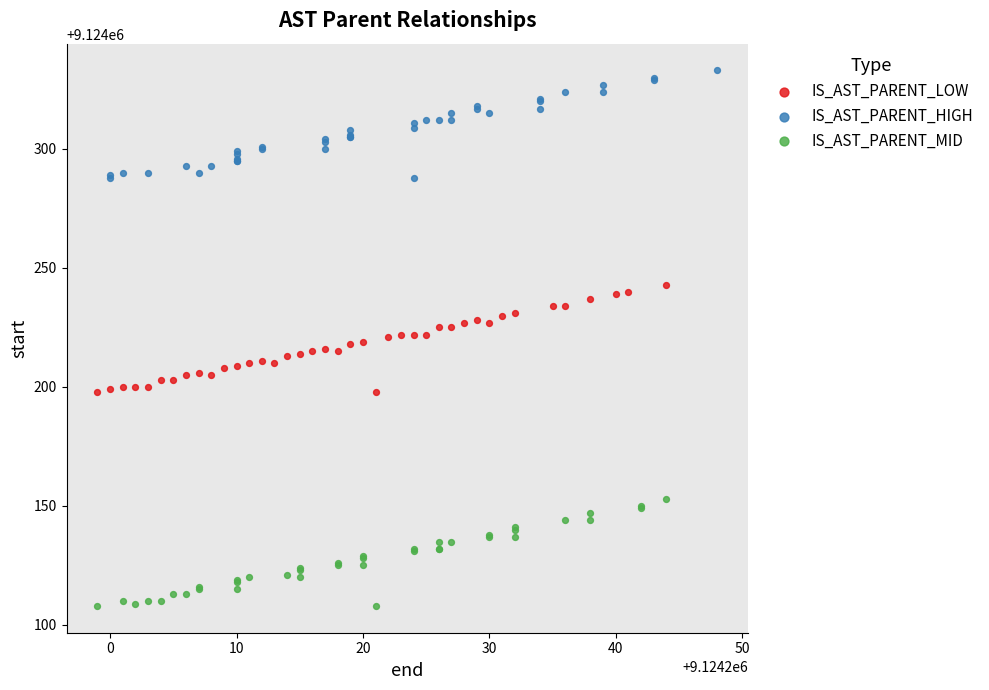

Which series contains the highest Y value?

IS_AST_PARENT_HIGH